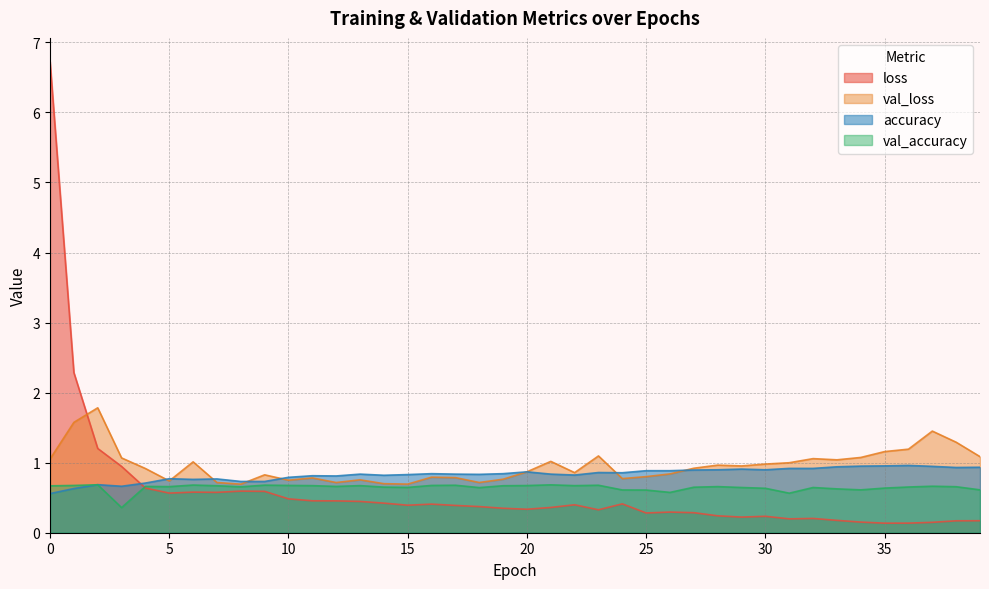

Which series has the widest spread of values?

loss